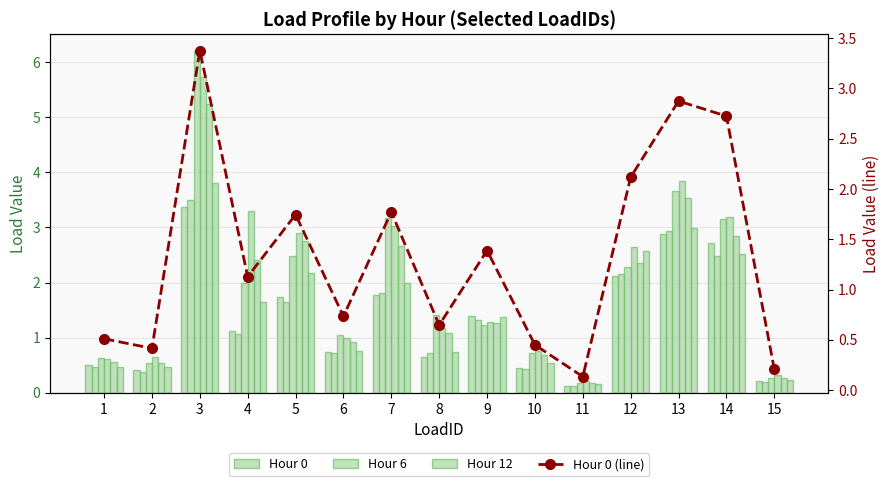

What is the greatest value displayed?

6.2